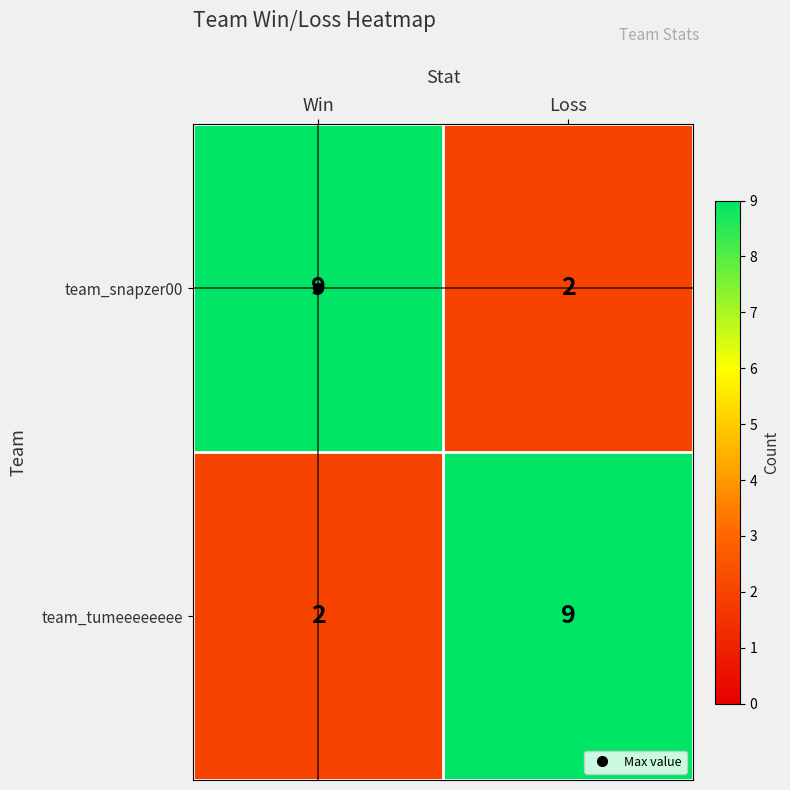

What is the spread (max minus min) of values at Loss?

7